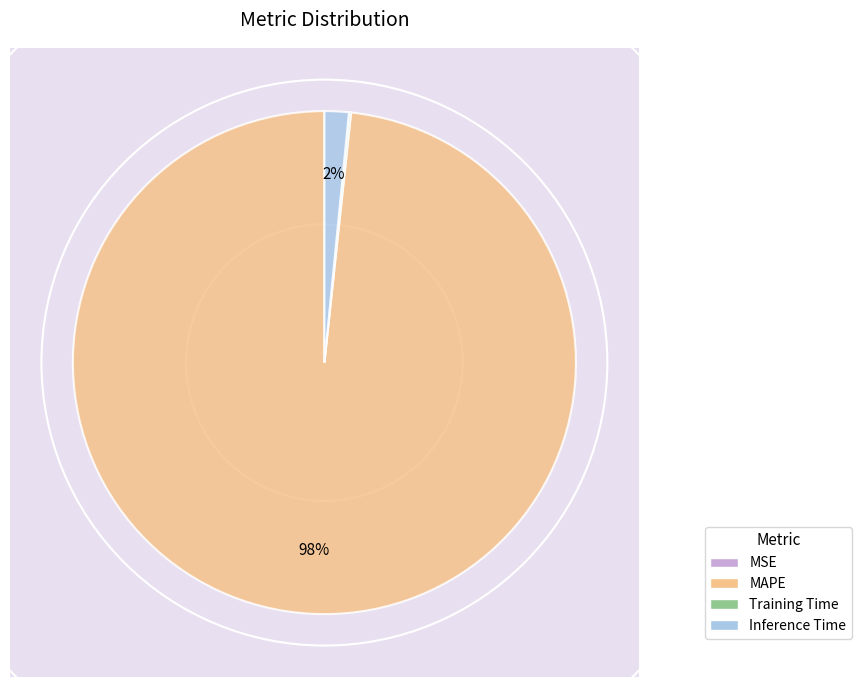

What is the total percentage of Training Time and Inference Time?

1.7%